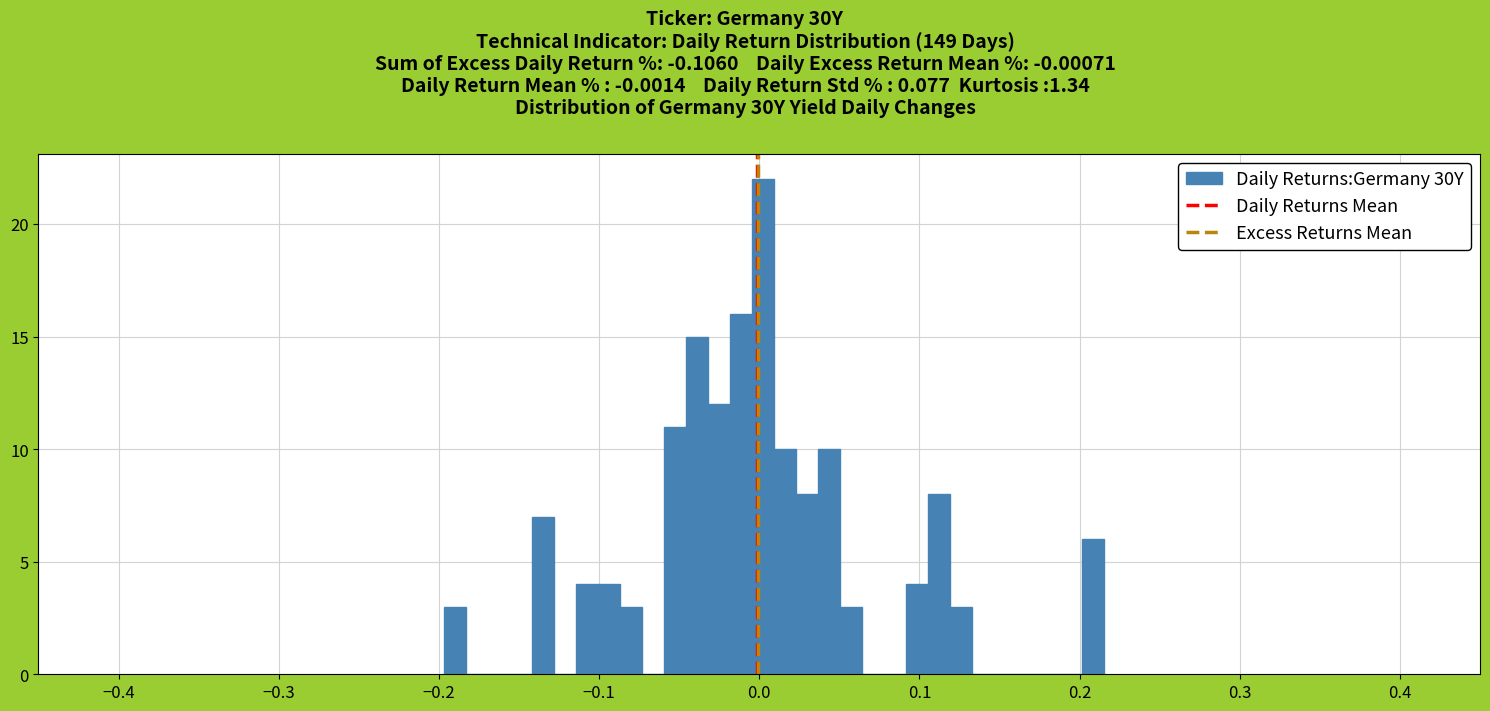

Read against the x-axis, roughly where is the centre of the tallest bar?

0.00